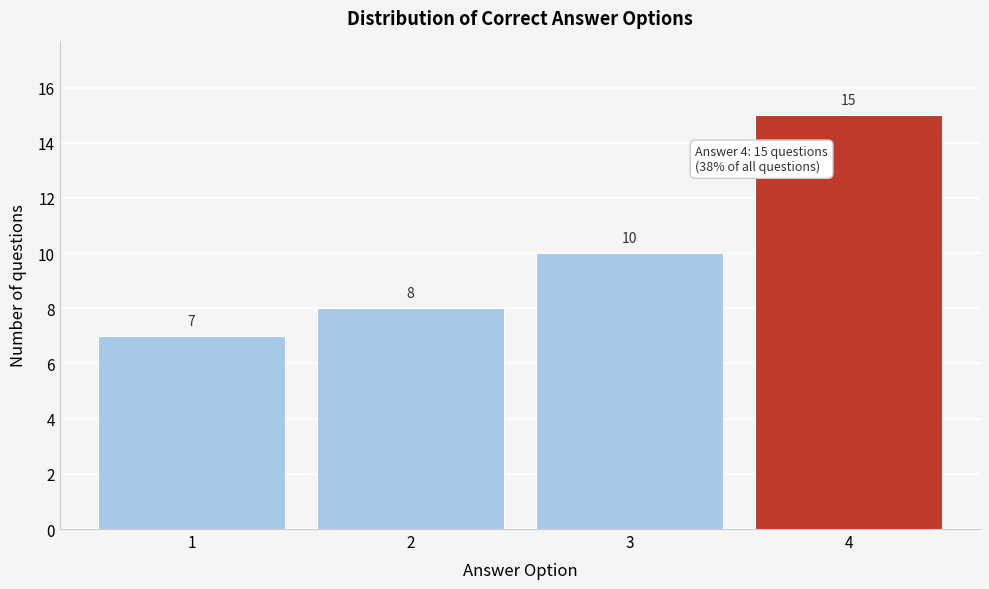

Reading left to right, list every bar in this chart as the range it spans on the x-axis followed by its height.

0.5 to 1.5: 7
1.5 to 2.5: 8
2.5 to 3.5: 10
3.5 to 4.5: 15